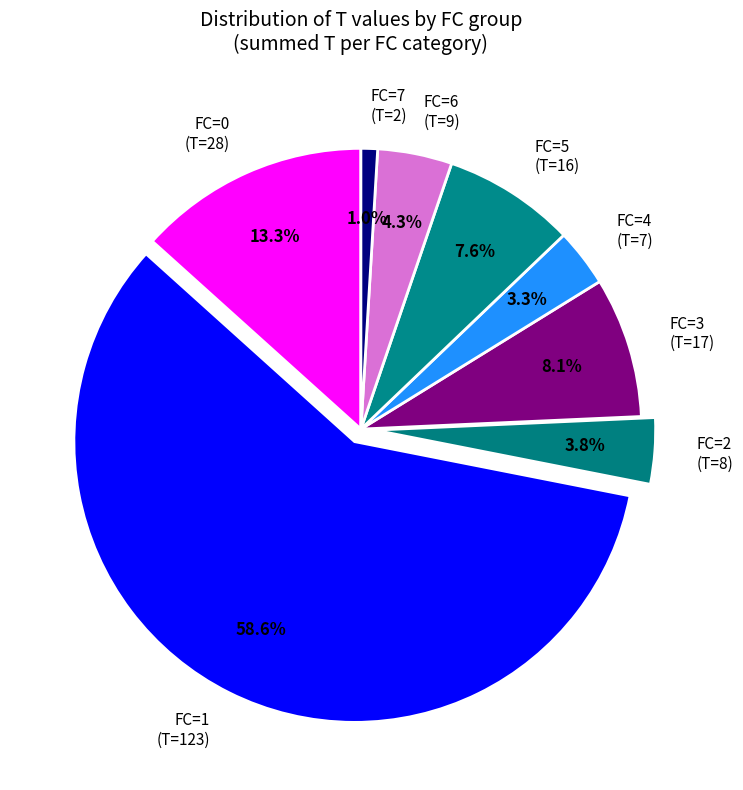

True or false: FC=5 (T=16) accounts for 14% of the total.

False